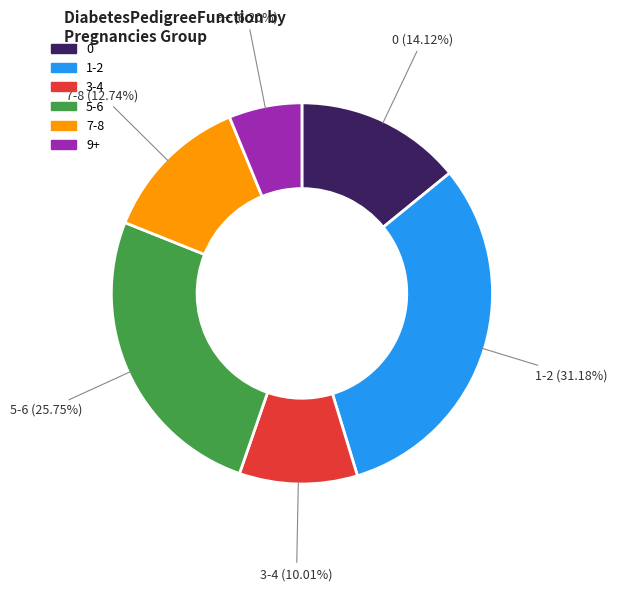

Is there any slice that represents more than half of the pie?

No